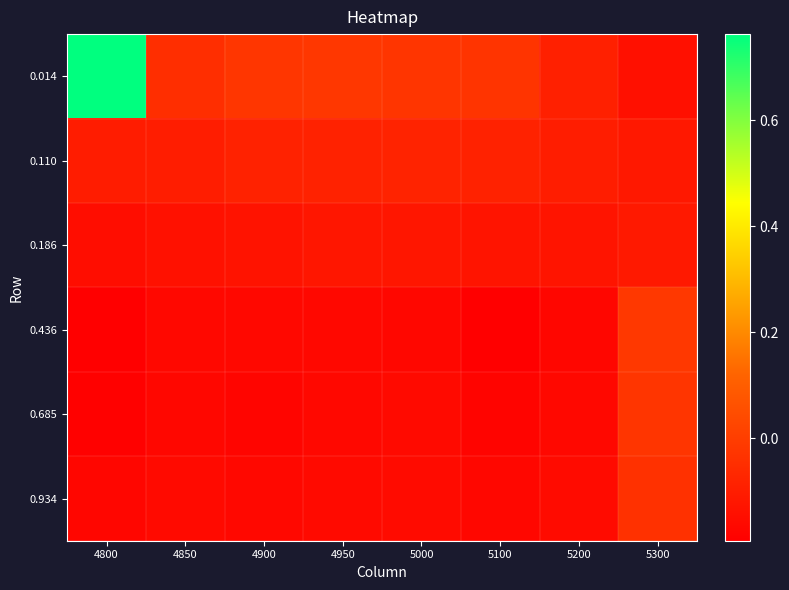

How many distinct data groups are displayed?

6